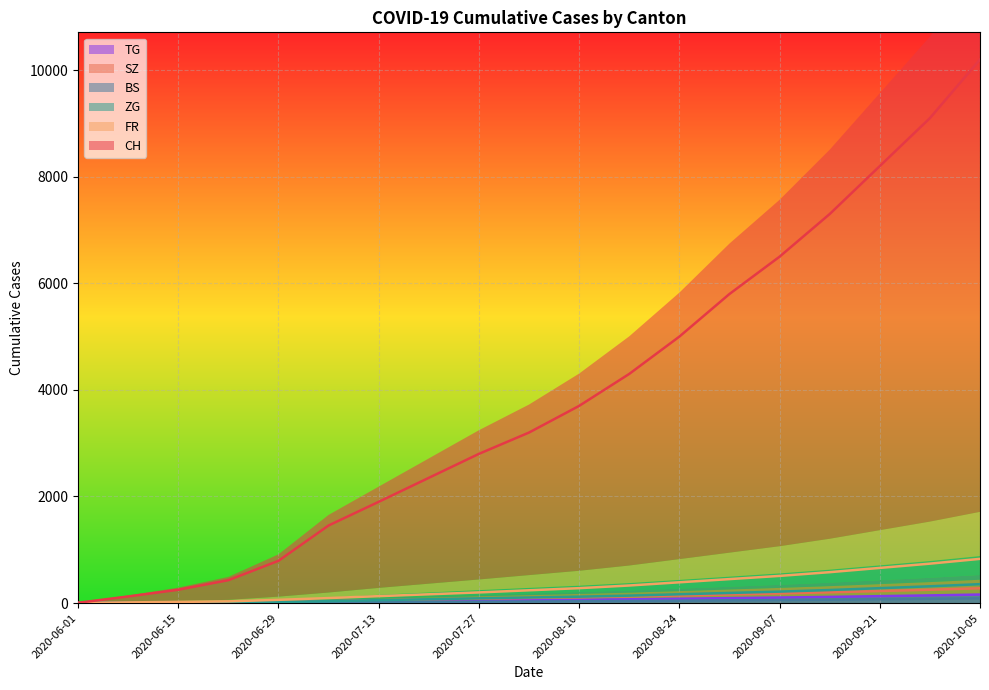

Does the chart display data point markers on the line(s)?

No